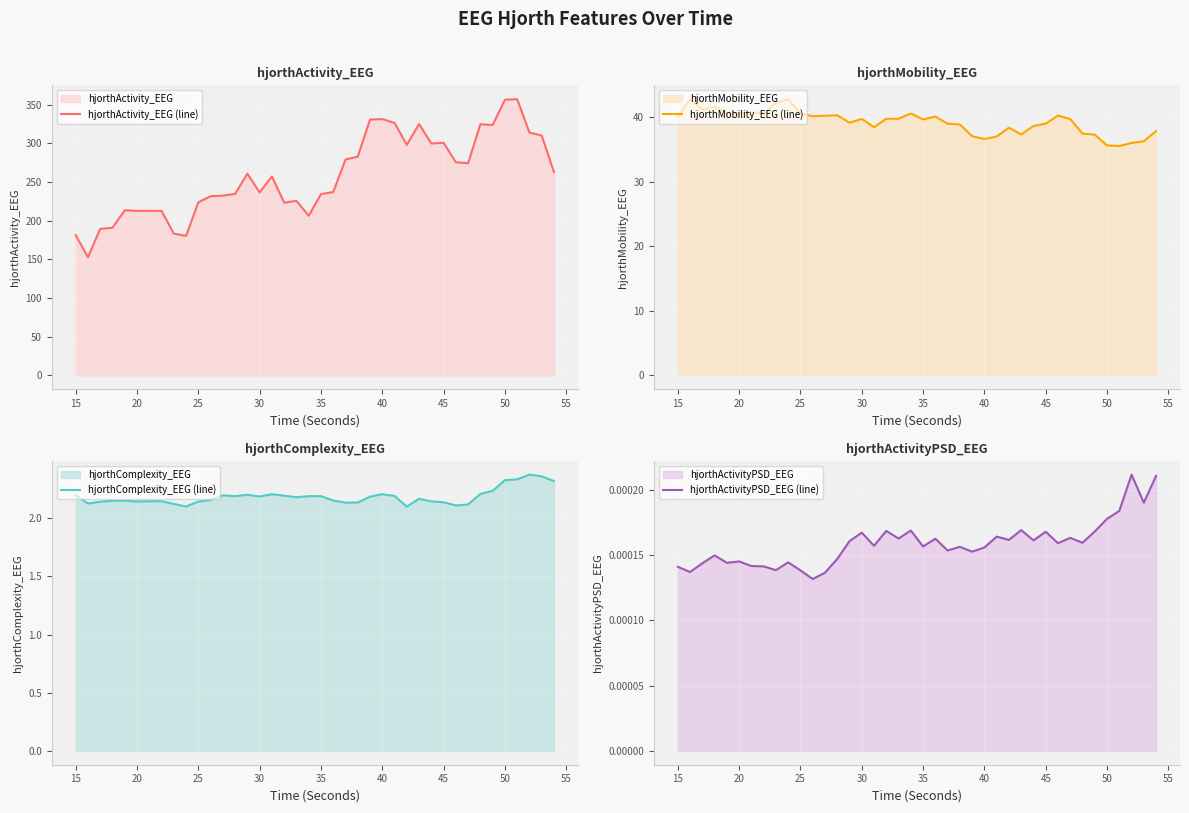

True or false: hjorthActivity_EEG (line) has more than 0 points higher than both neighbors.

True